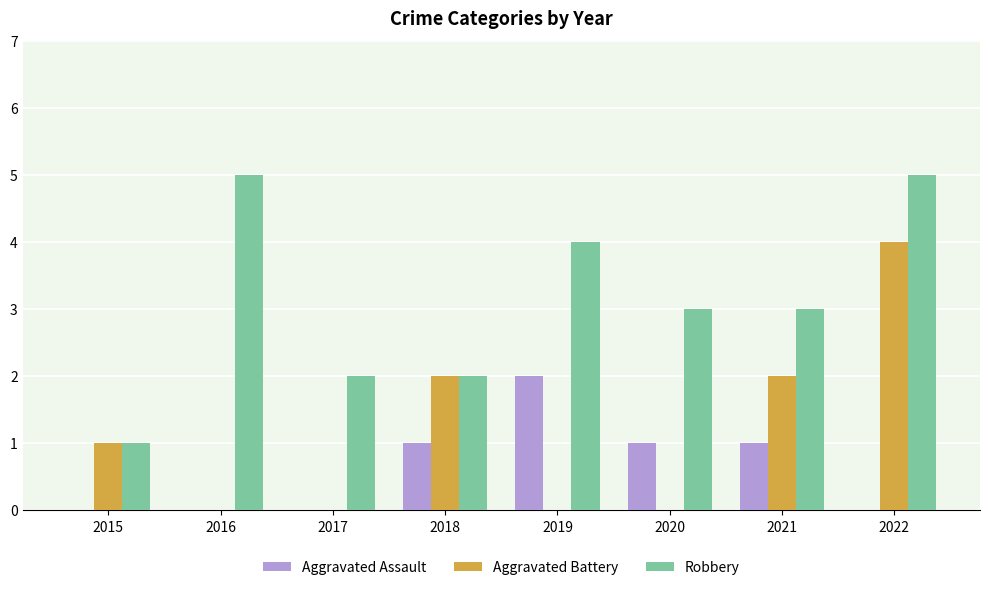

What are all the series names shown in the legend?

Aggravated Assault, Aggravated Battery, Robbery